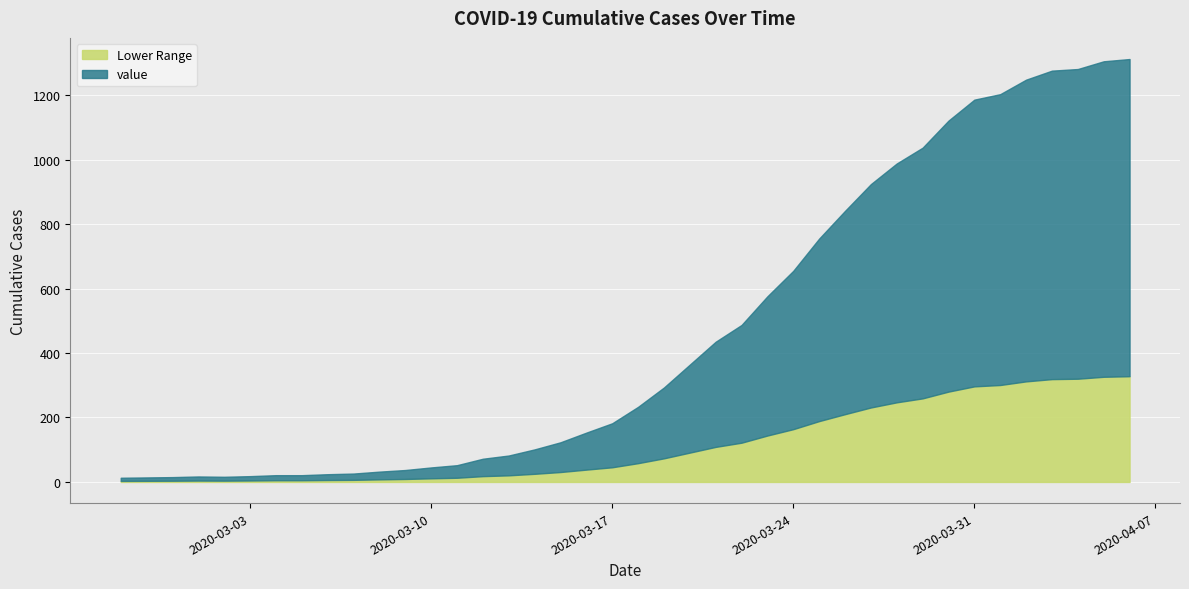

Where does the data first go above 233?

2020-03-19